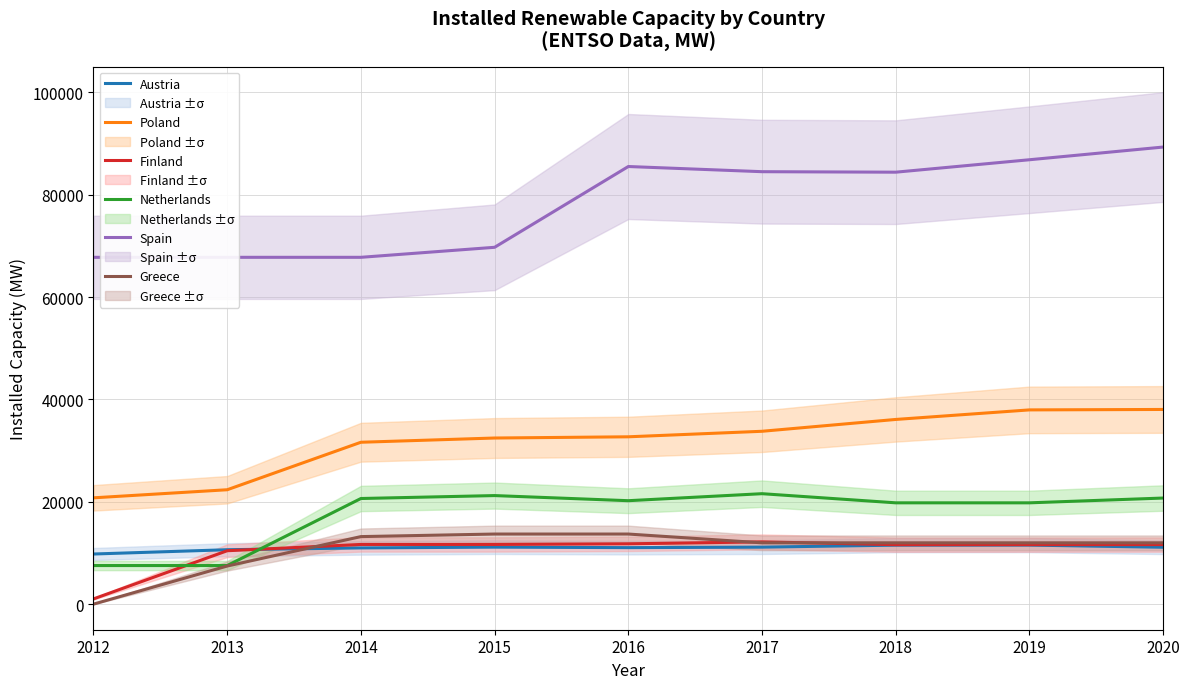

How many interior local valleys does the Austria series have?

1